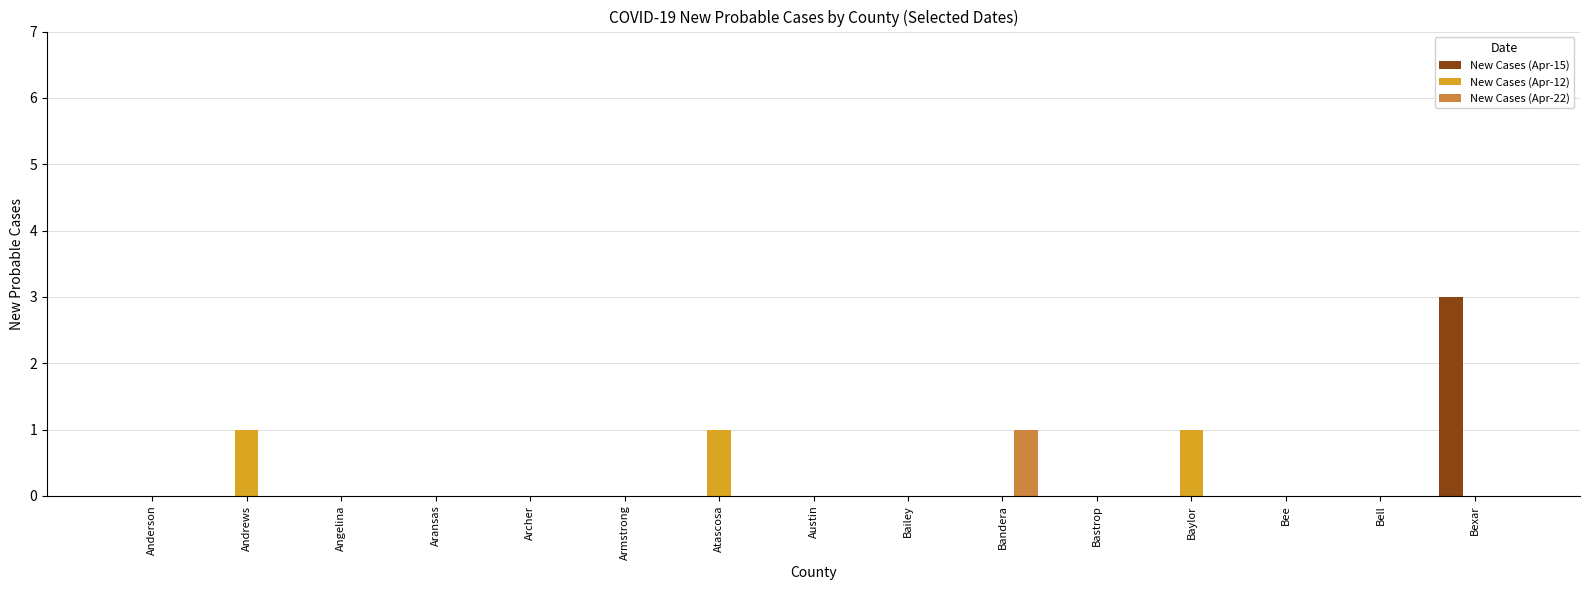

At which category is the sum across all series the highest?

Bexar